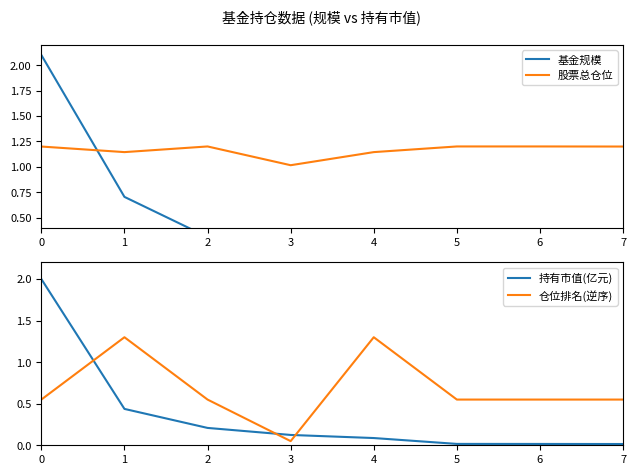

Is the value of 仓位排名(逆序) at 3 greater than the value of 持有市值(亿元) at 0?

No